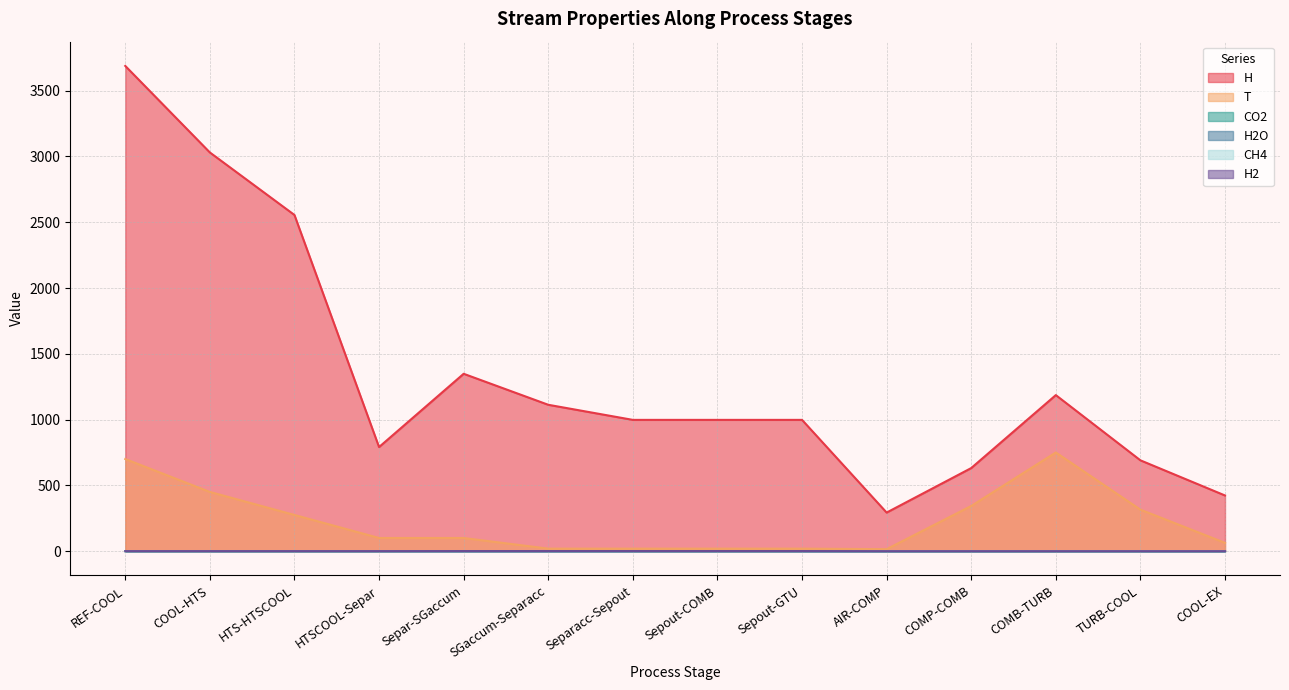

At how many categories does at least one series exceed 796?

9